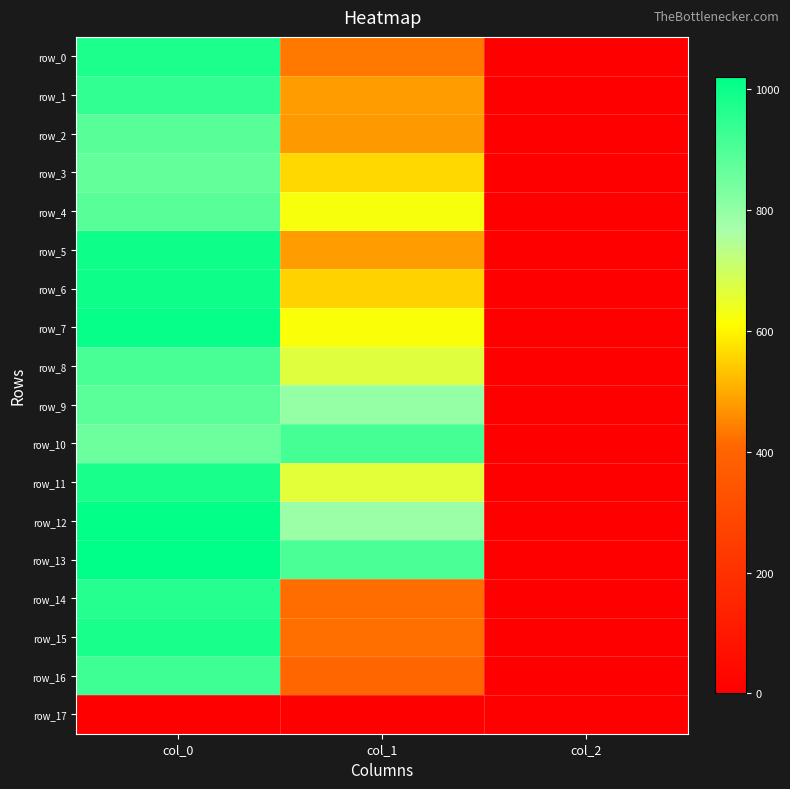

How many data points in row_15 are less than 418?

1